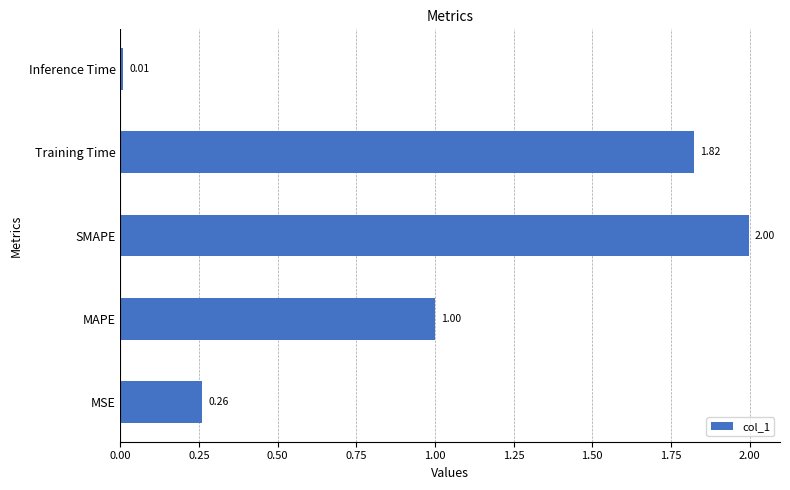

Are the bars horizontal?

Yes